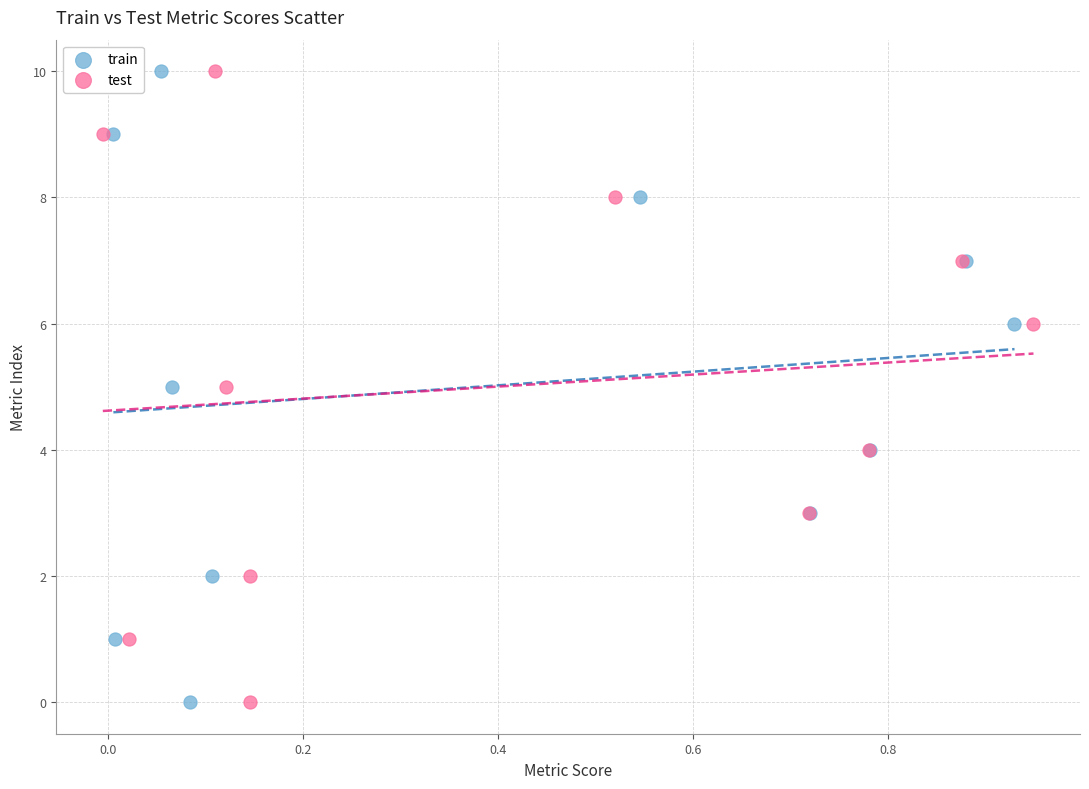

What are all the series names shown in the legend?

train, test